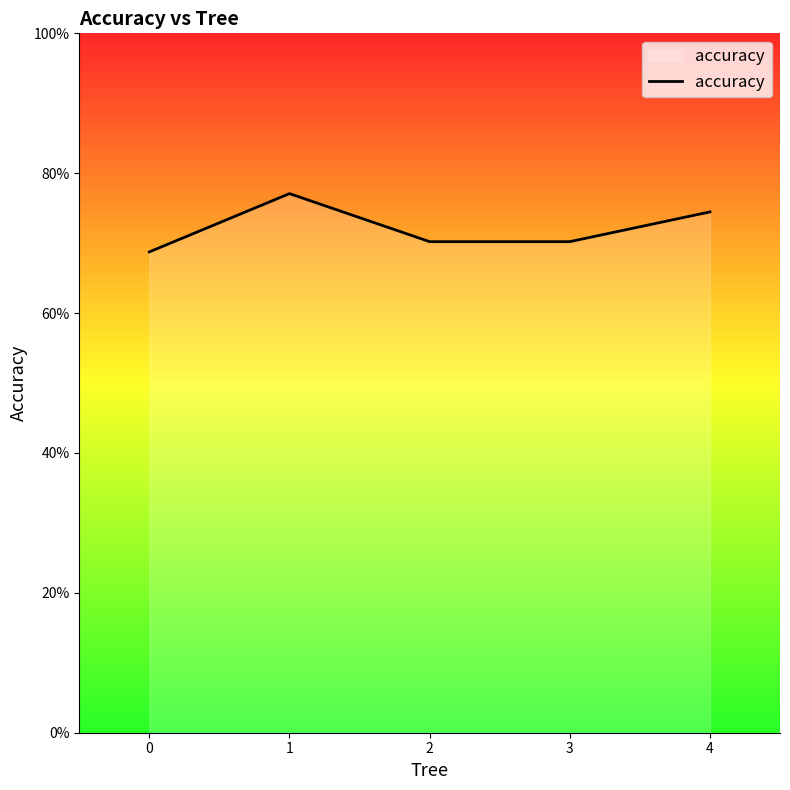

Does the chart have visible grid lines?

No